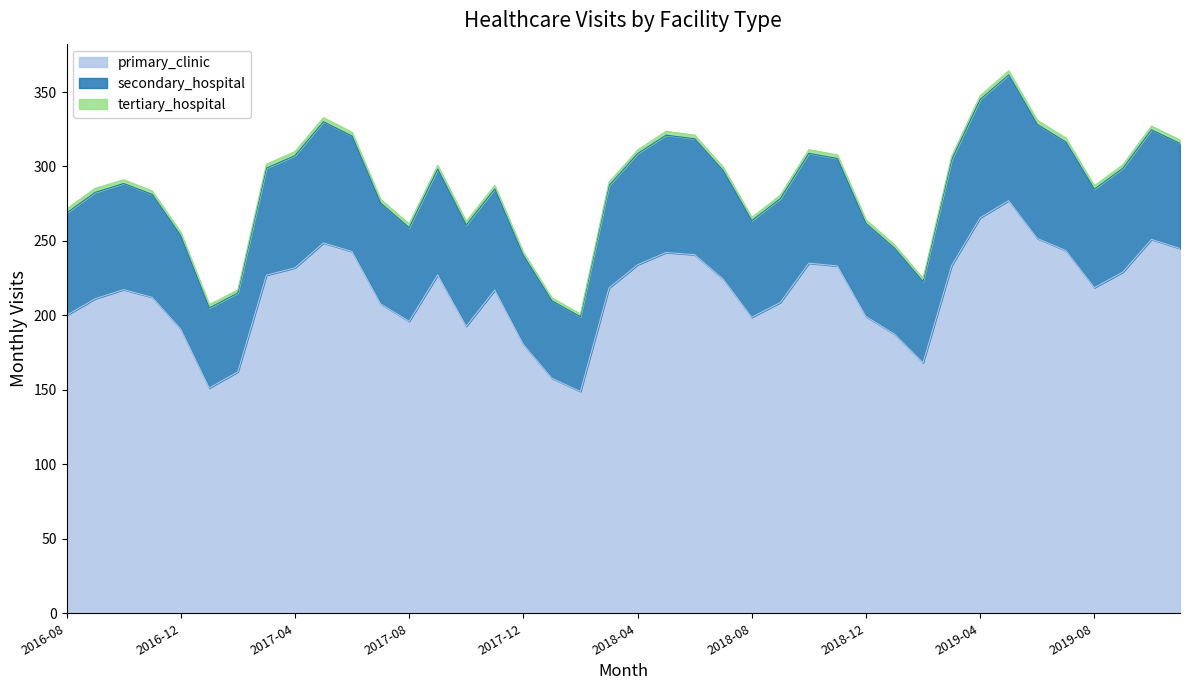

How many interior local valleys does the tertiary_hospital series have?

7